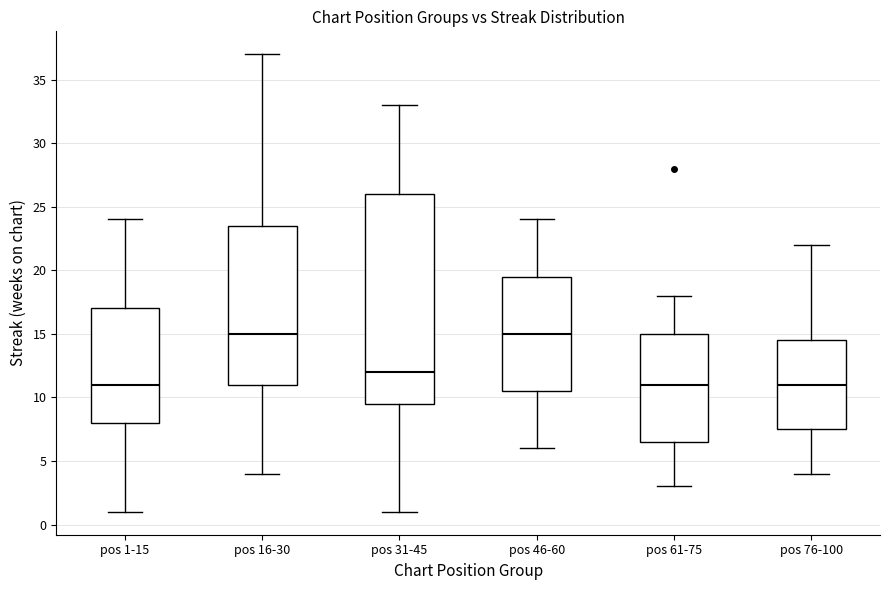

Reading left to right, read every box against the y-axis: the position of its median line, the range the box covers, and the ends of its whiskers. The values are not printed on the chart, so give them approximately, as read against the axis.

pos 1-15: median 11.0, box 8.0 to 17.0, whiskers 1.0 to 24.0
pos 16-30: median 15.0, box 11.0 to 23.5, whiskers 4.0 to 37.0
pos 31-45: median 12.0, box 9.5 to 26.0, whiskers 1.0 to 33.0
pos 46-60: median 15.0, box 10.5 to 19.5, whiskers 6.0 to 24.0
pos 61-75: median 11.0, box 6.5 to 15.0, whiskers 3.0 to 18.0
pos 76-100: median 11.0, box 7.5 to 14.5, whiskers 4.0 to 22.0